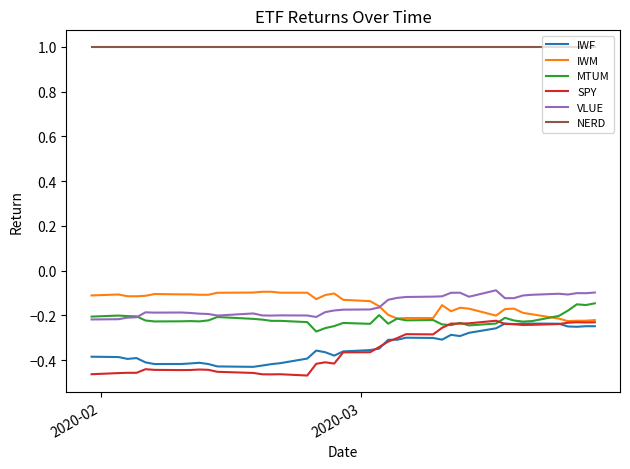

Which series has the largest total across all categories?

NERD